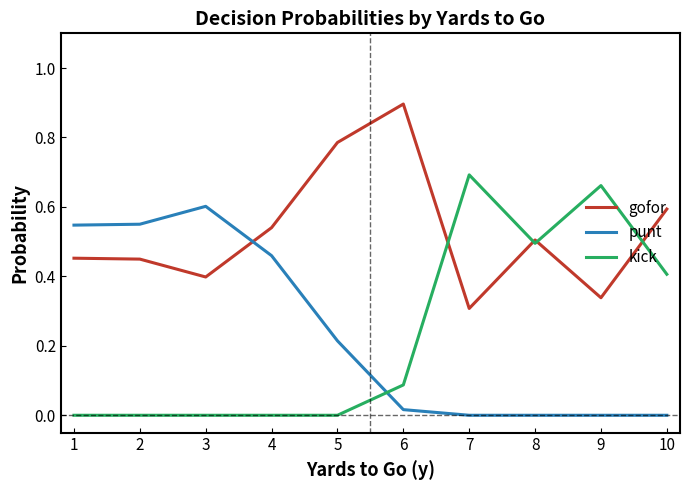

Which series has the widest spread of values?

kick